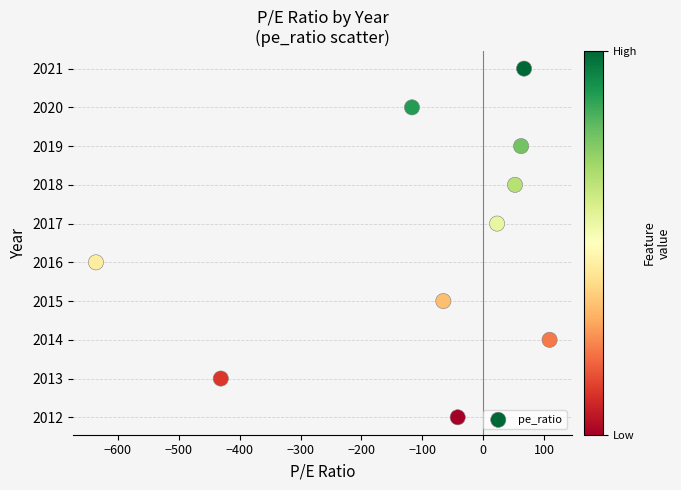

What is the range of Y values (max minus min)?

9